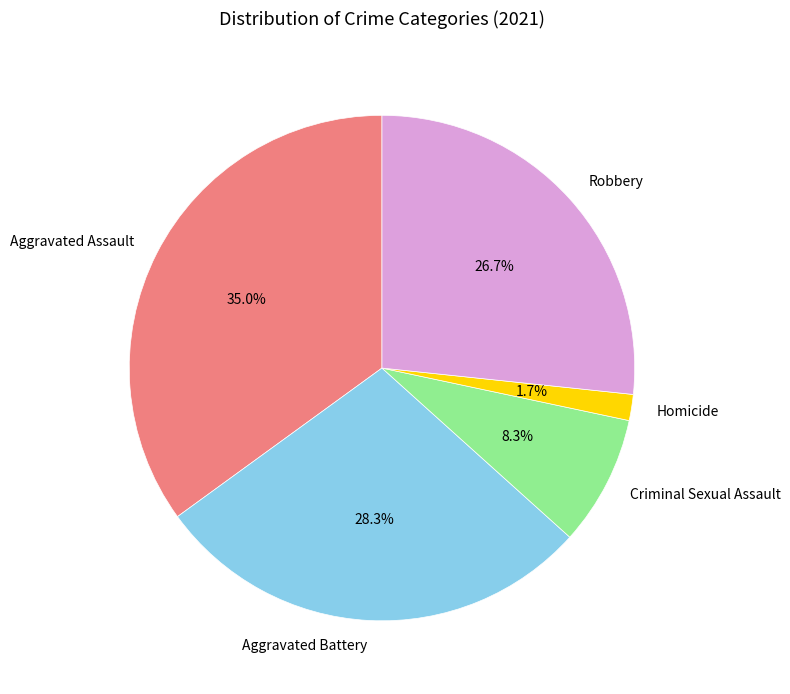

Does Aggravated Battery account for over 50% of the chart?

No